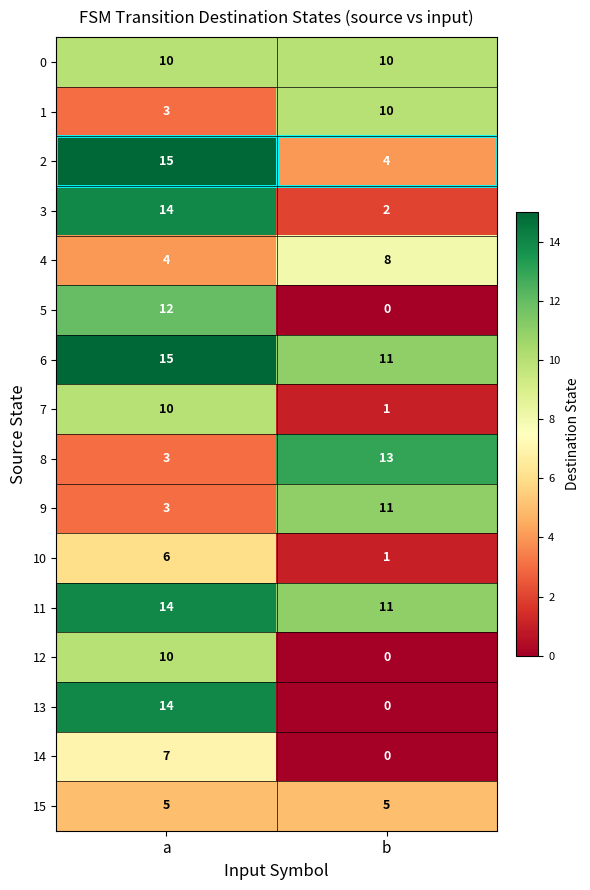

Which series has the widest spread of values?

13